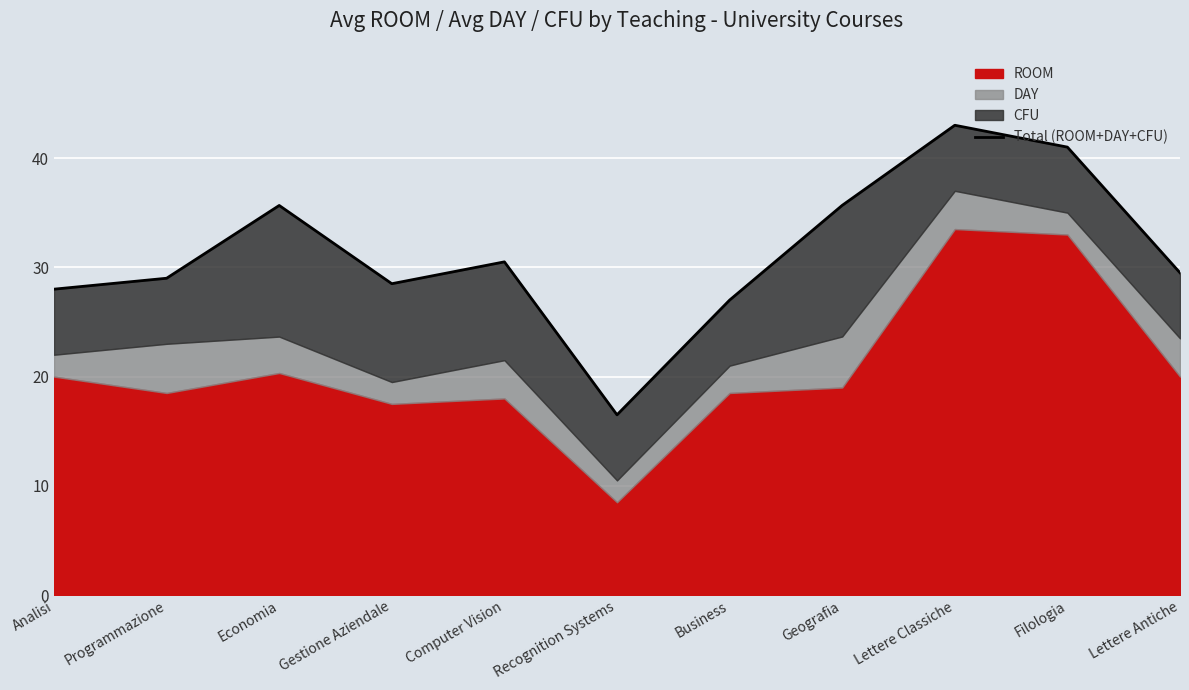

Reading left to right, transcribe all the data shown in this chart.

Analisi=28.0	Programmazione=29.0	Economia=35.7	Gestione Aziendale=28.5	Computer Vision=30.5	Recognition Systems=16.5	Business=27.0	Geografia=35.7	Lettere Classiche=43.0	Filologia=41.0	Lettere Antiche=29.5